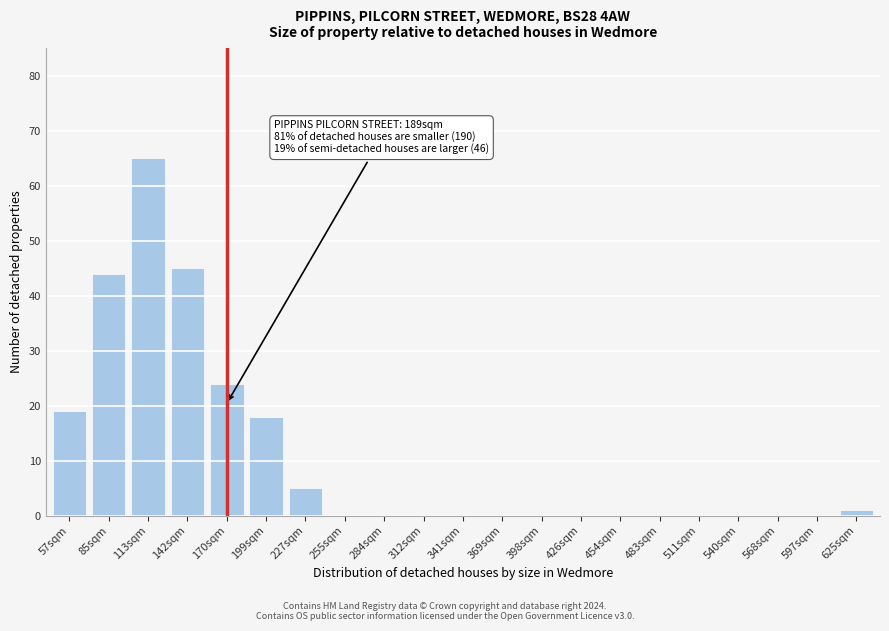

Reading left to right, what are all the values shown in this chart?

57sqm=19	85sqm=44	113sqm=65	142sqm=45	170sqm=24	199sqm=18	227sqm=5	255sqm=0	284sqm=0	312sqm=0	341sqm=0	369sqm=0	398sqm=0	426sqm=0	454sqm=0	483sqm=0	511sqm=0	540sqm=0	568sqm=0	597sqm=0	625sqm=1